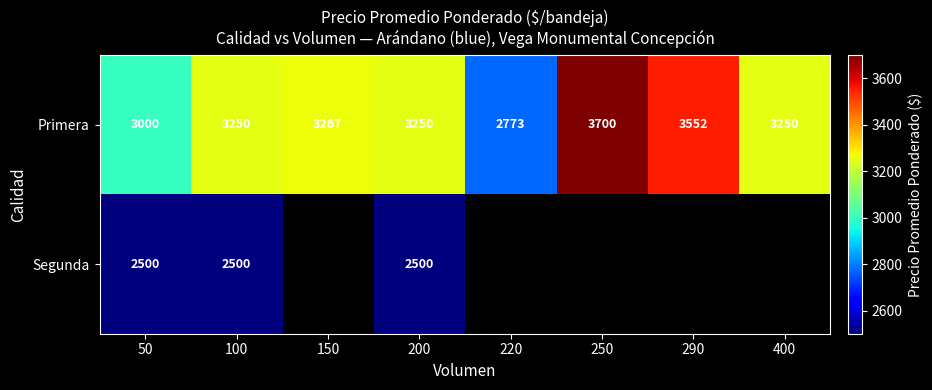

At which category is the sum across all series the highest?

100